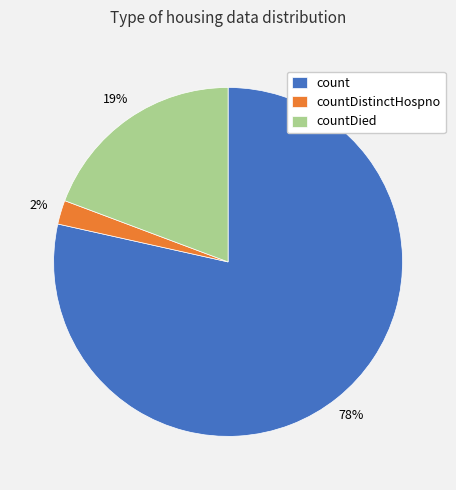

Which slice is the largest?

count